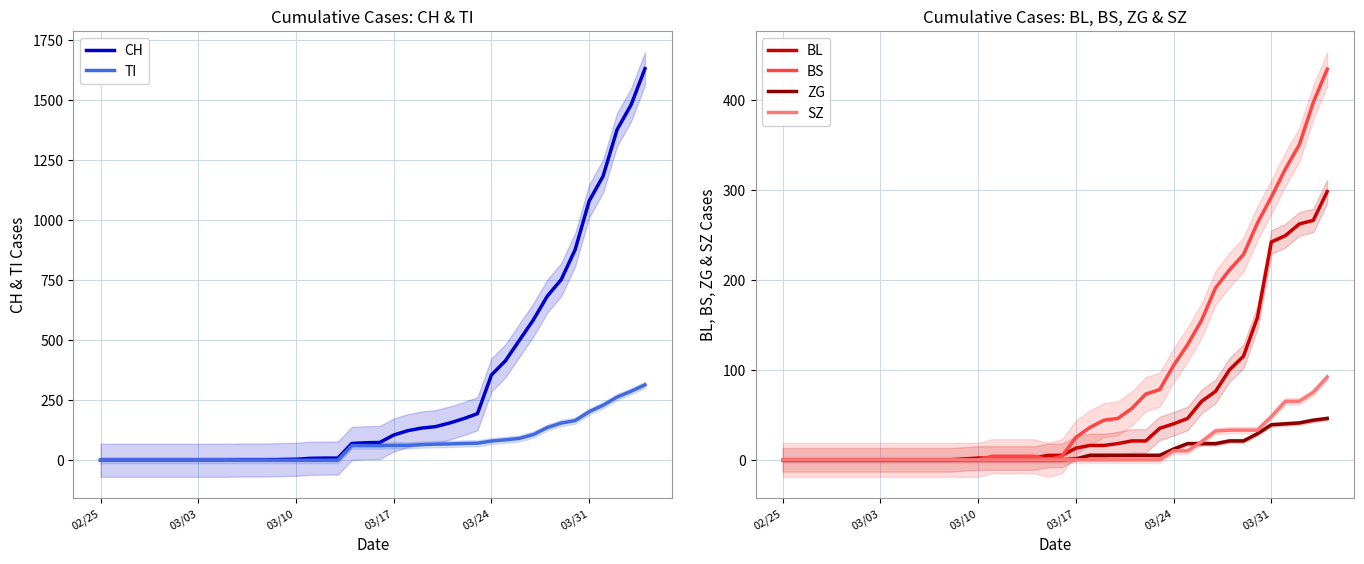

Which series has the largest total across all categories?

CH